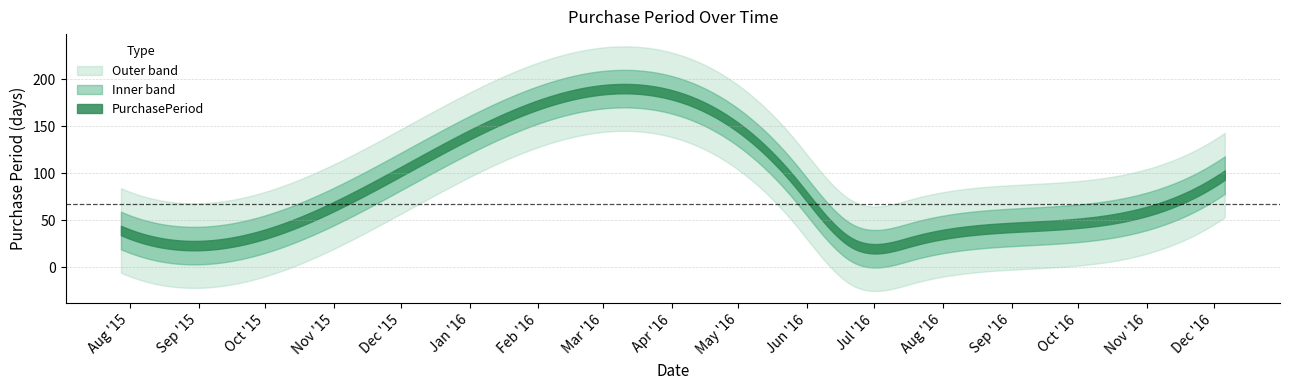

What is the approximate value at 2016-08-30, to the nearest 10?

40